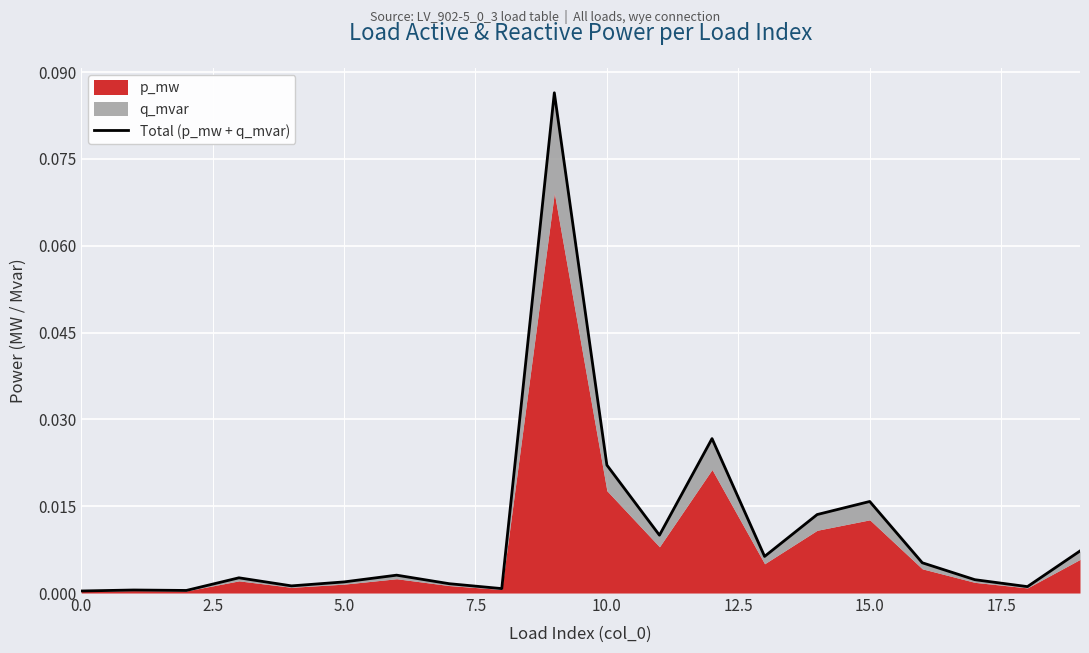

How many categories are shown in the chart?

20